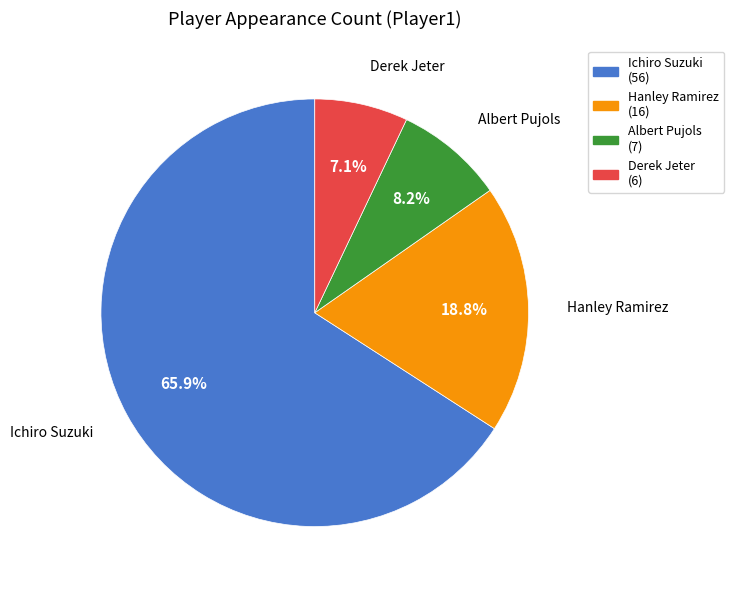

Rank the categories by value from lowest to highest.

Derek Jeter, Albert Pujols, Hanley Ramirez, Ichiro Suzuki